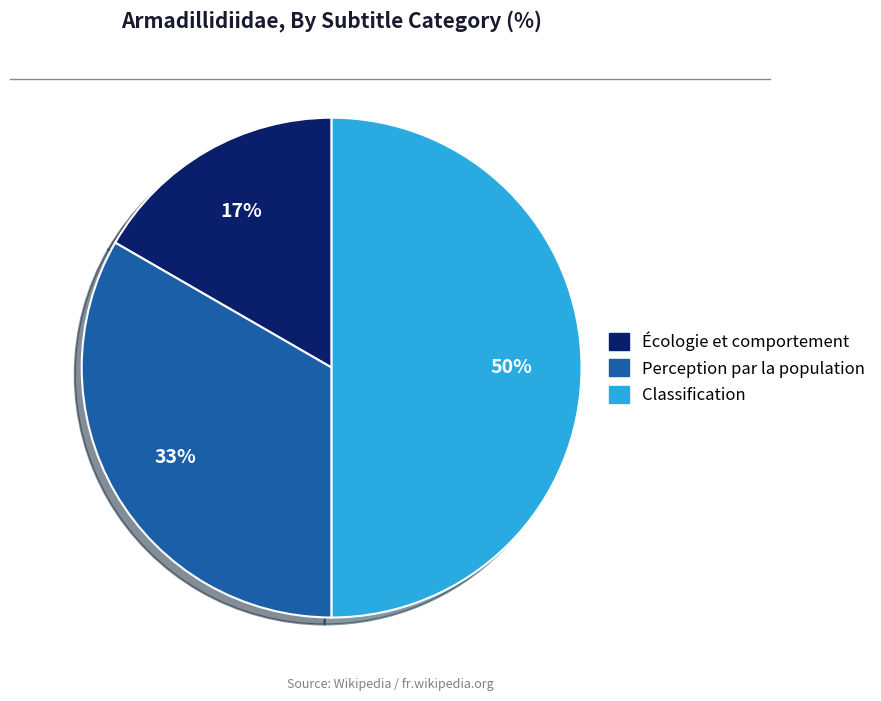

To the nearest percent, what portion does Classification represent?

50%